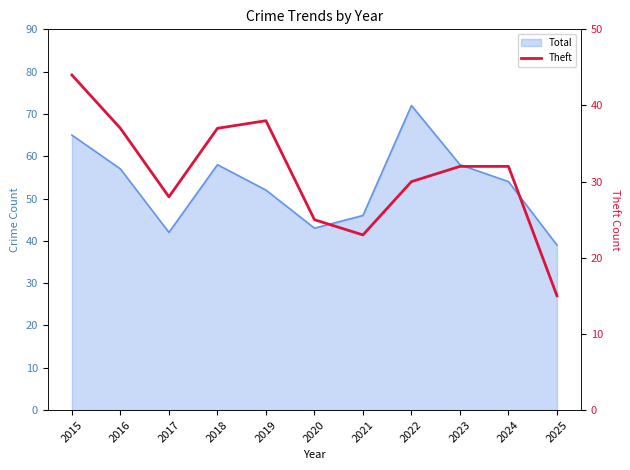

Which has a higher value, 2025 or 2015?

2015